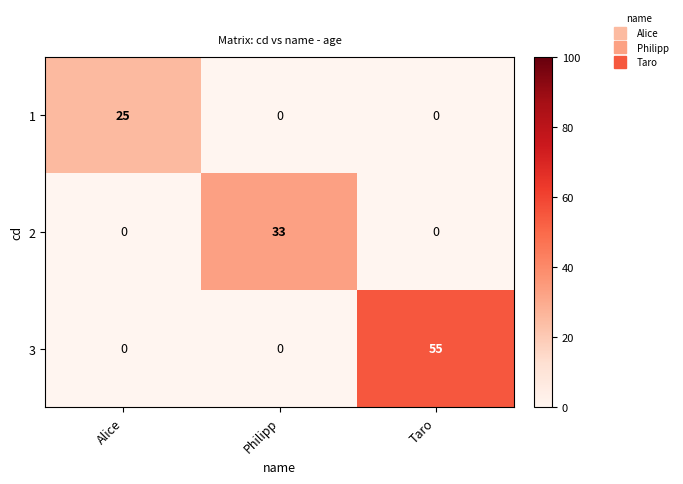

At which category does the chart reach its peak across all series?

Taro